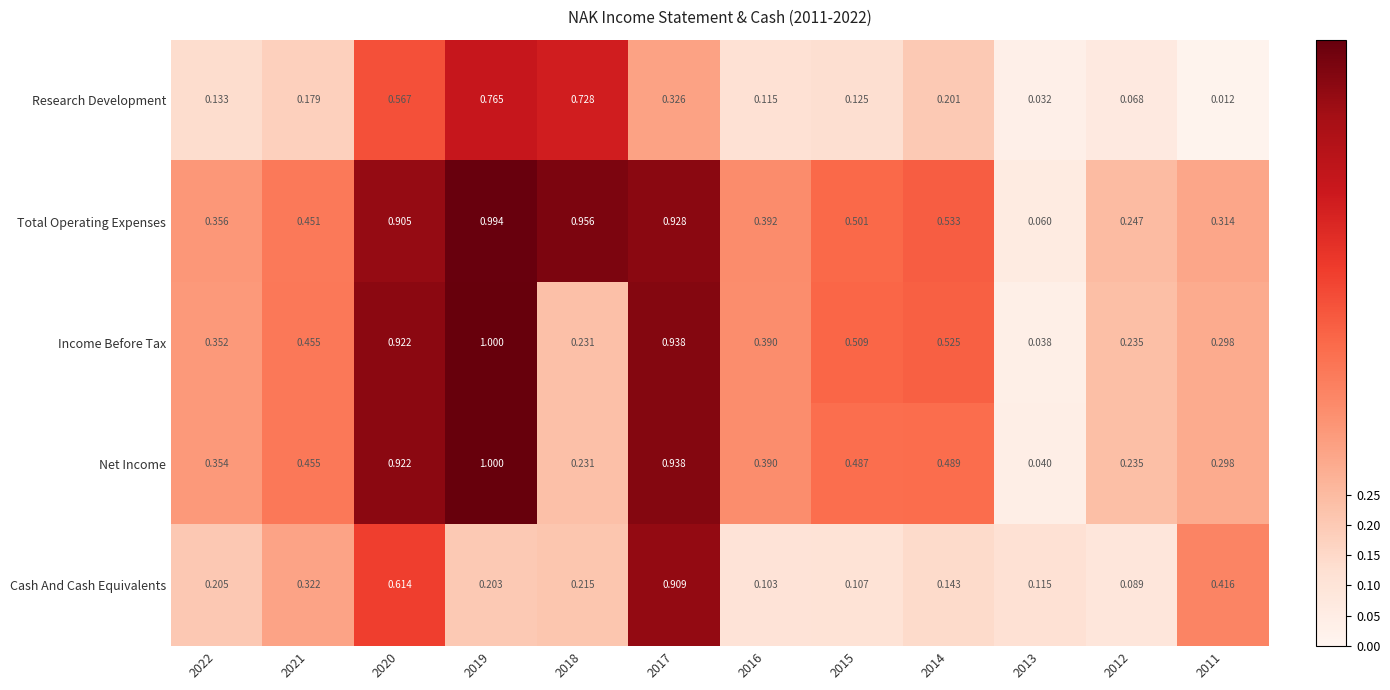

What is the greatest value displayed?

1.0